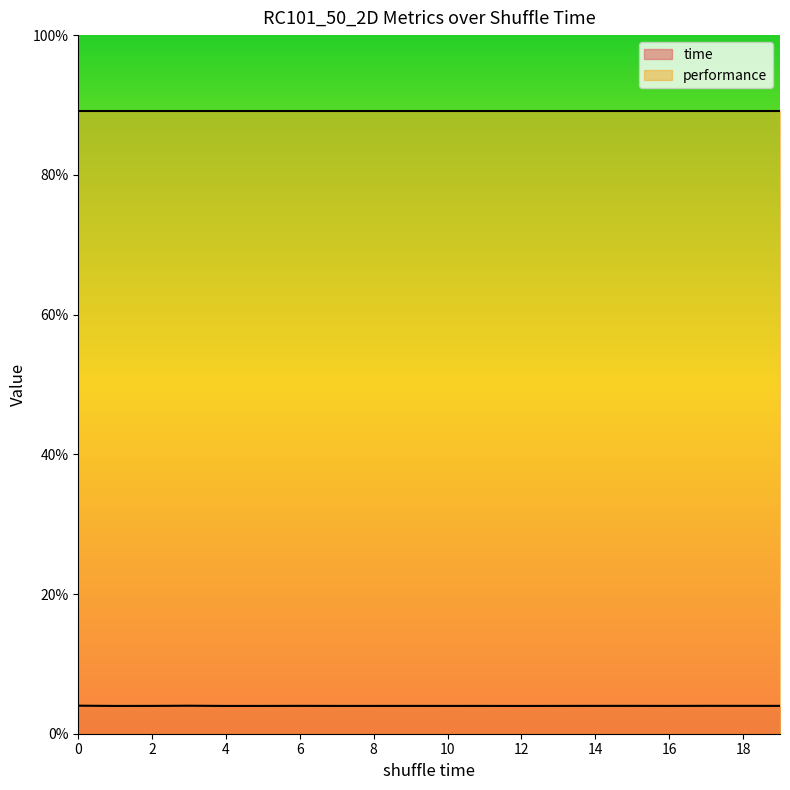

True or false: the data shows 0.0 at 18.

True